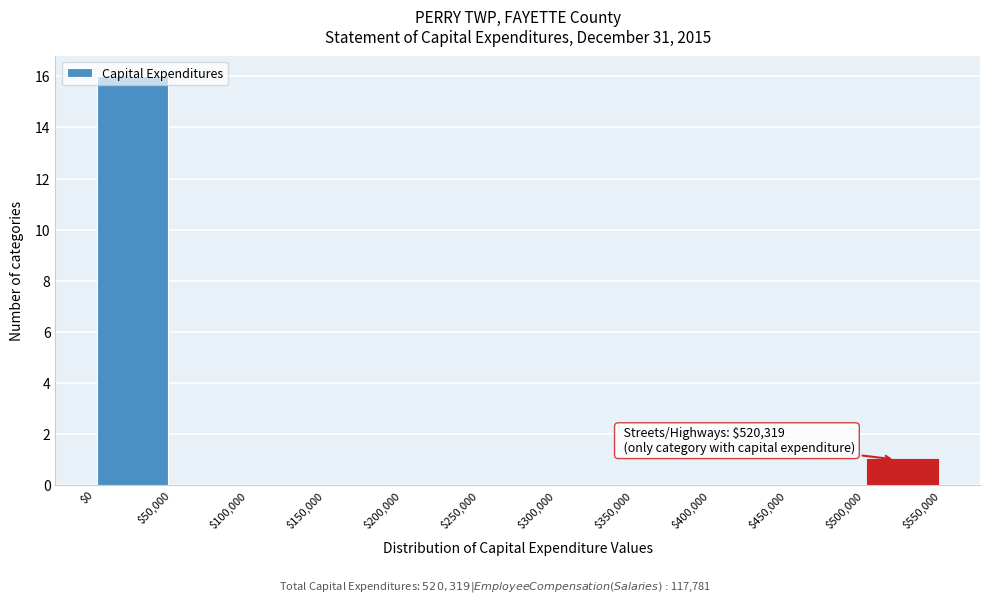

Which range on the x-axis has the tallest bar?

$0 to $50,000